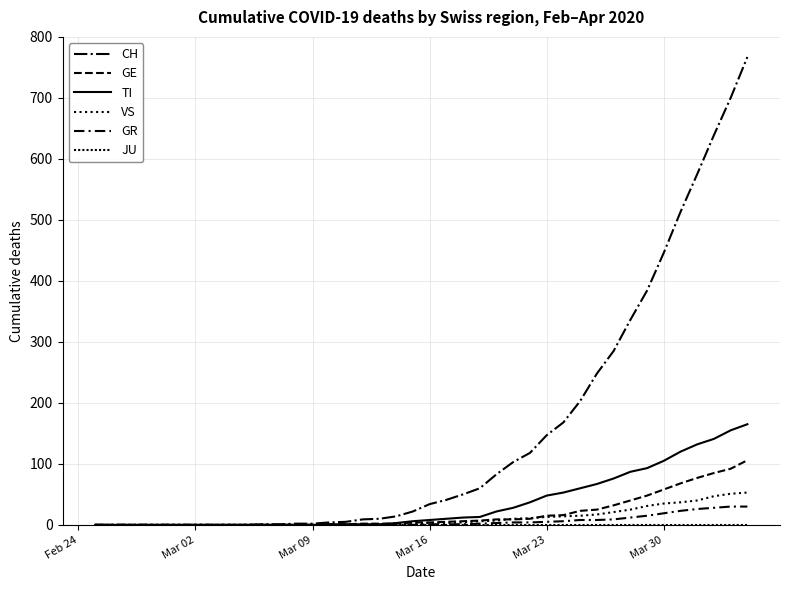

True or false: VS has more than 1 interior local peaks.

False